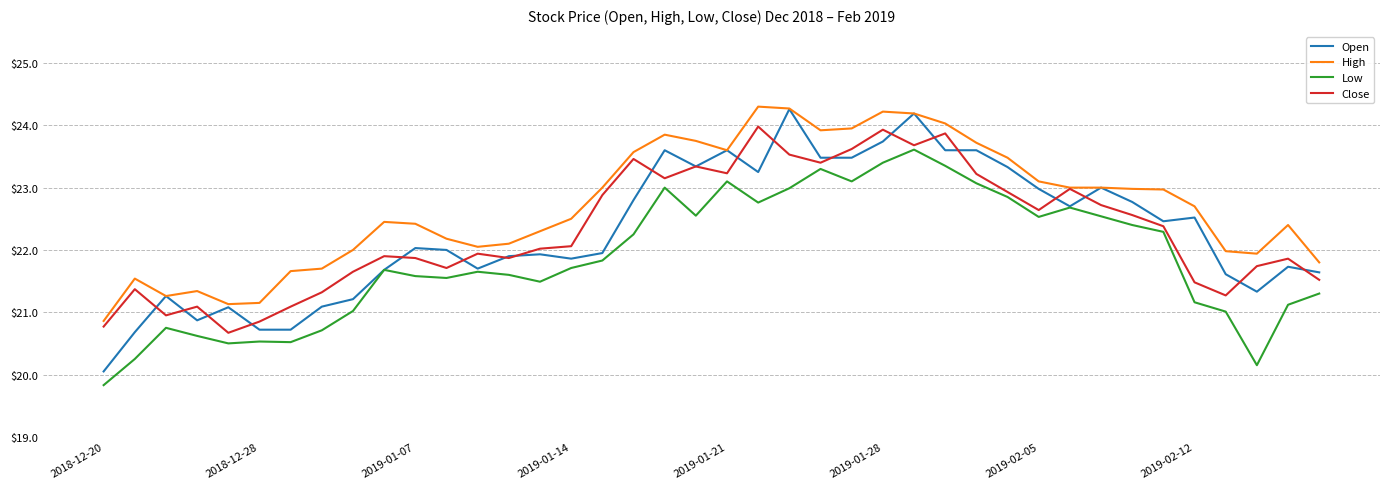

What is the minimum value shown in the chart?

19.8